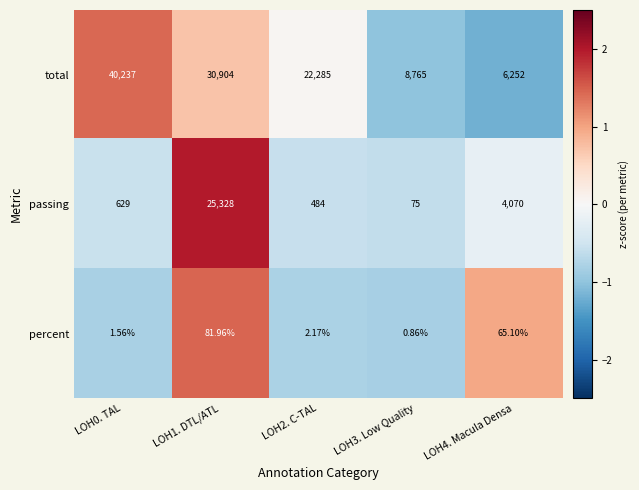

What is the spread (max minus min) of values at LOH0. TAL?

40235.4